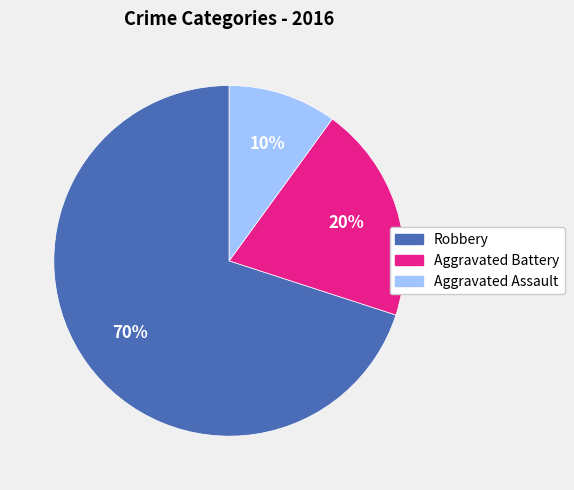

Which category has the biggest portion of the pie?

Robbery